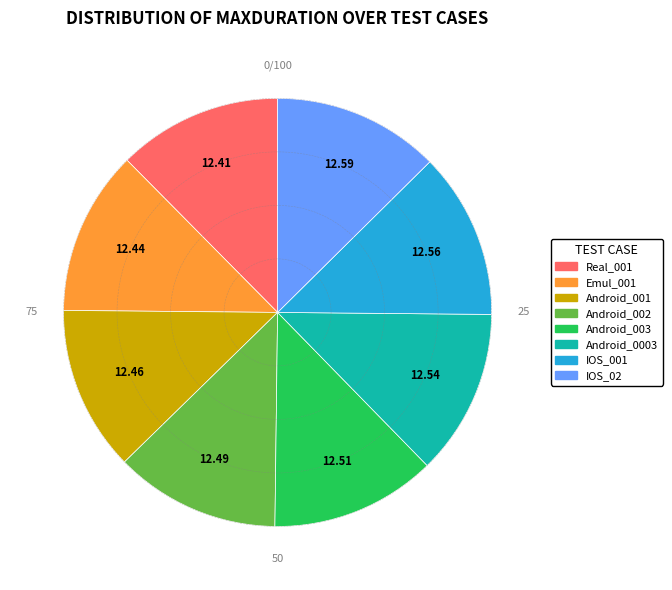

How many slices are in this pie chart?

8